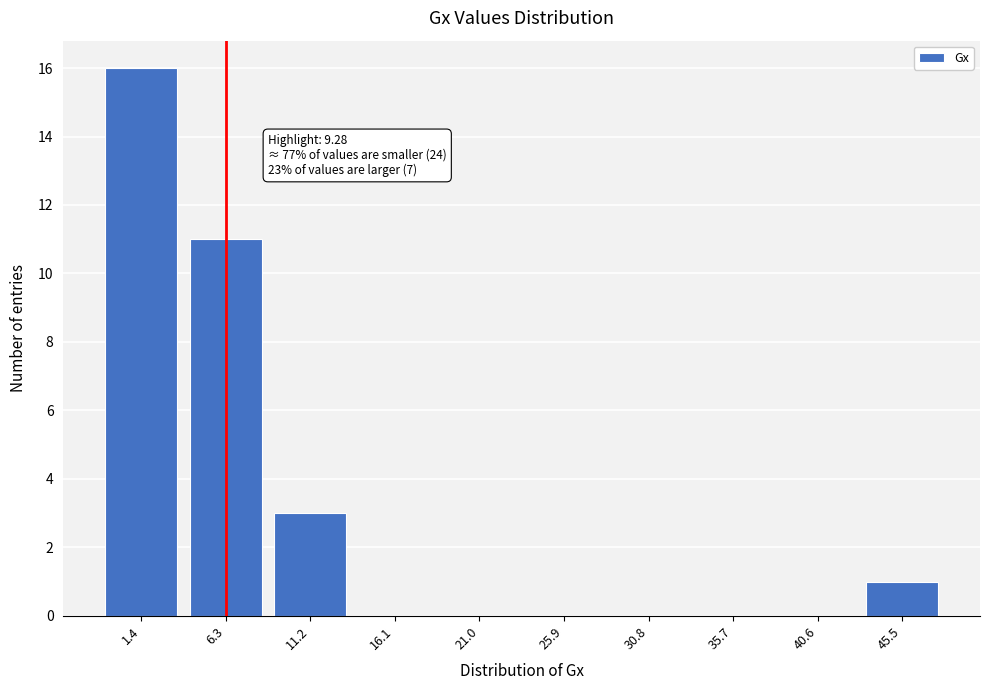

Reading right to left, extract all data points from this chart.

45.5=1	40.6=0	35.7=0	30.8=0	25.9=0	21.0=0	16.1=0	11.2=3	6.3=11	1.4=16